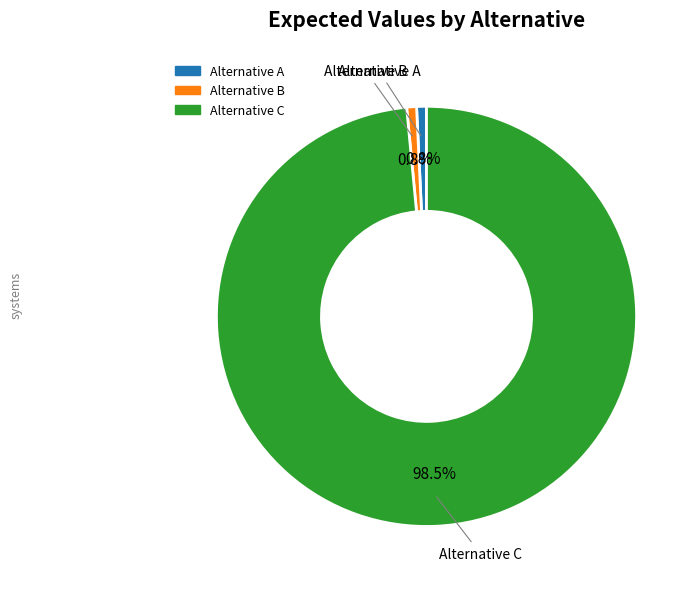

Does Alternative A account for over 50% of the chart?

No